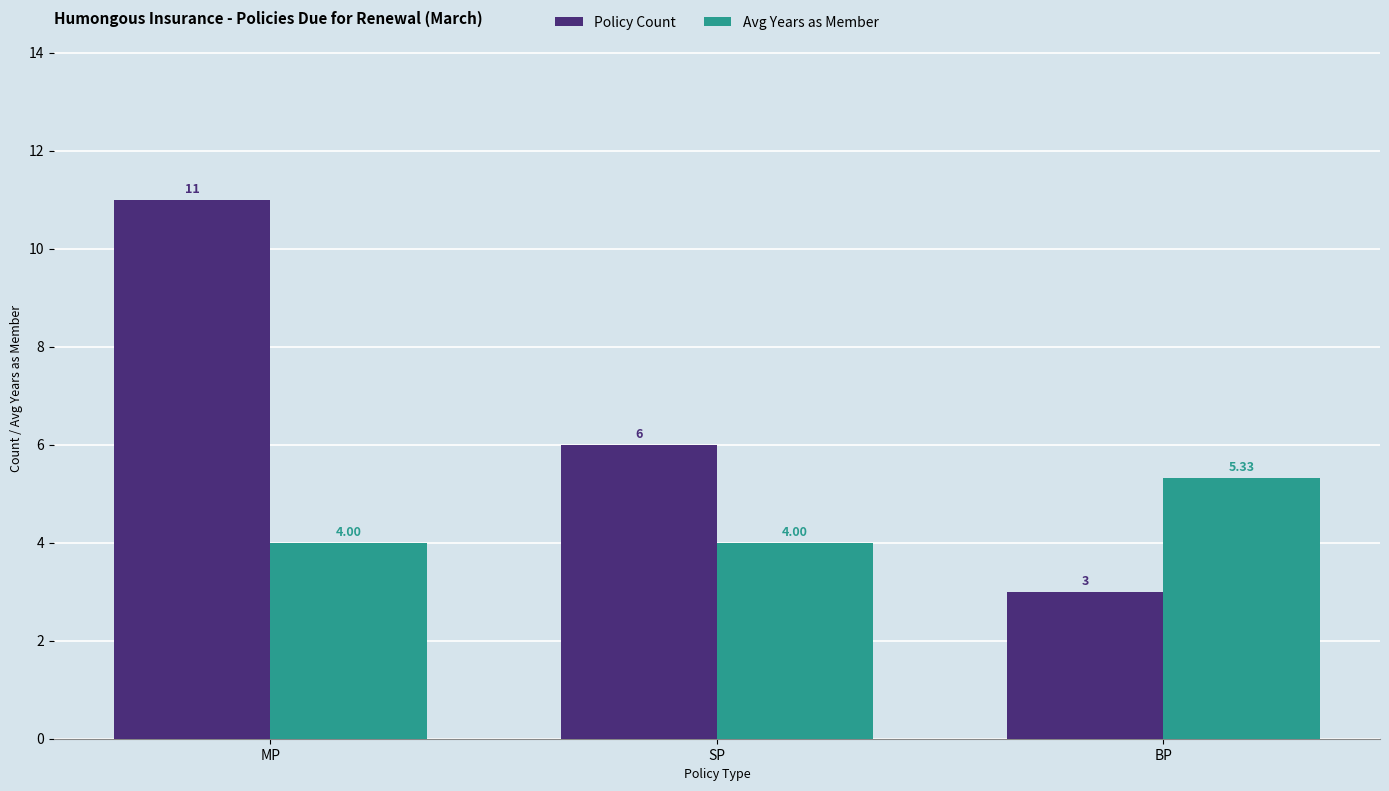

What is the spread (max minus min) of values at SP?

2.0